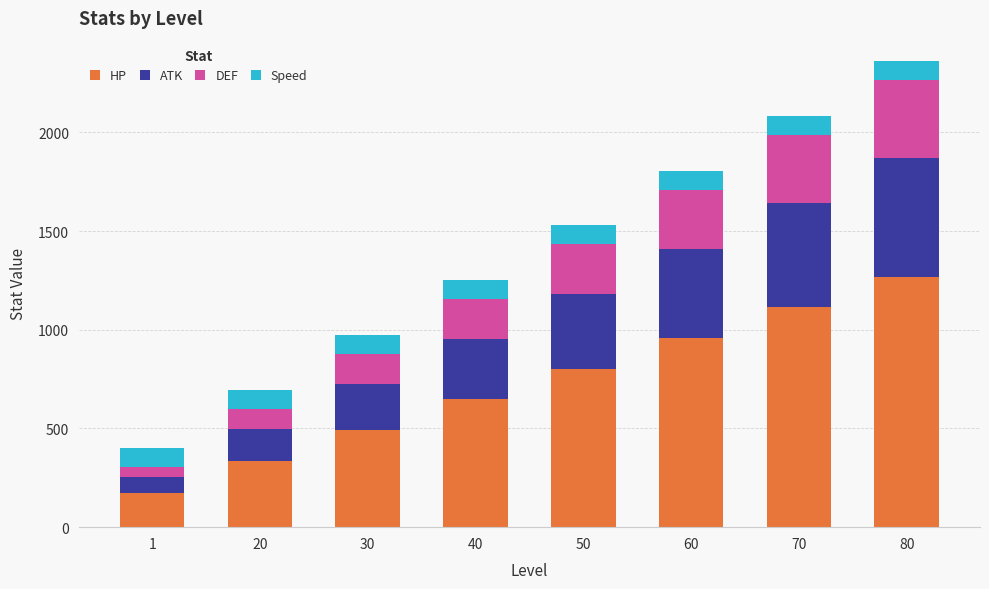

What is the difference between the maximum and minimum values in the HP series?

1098